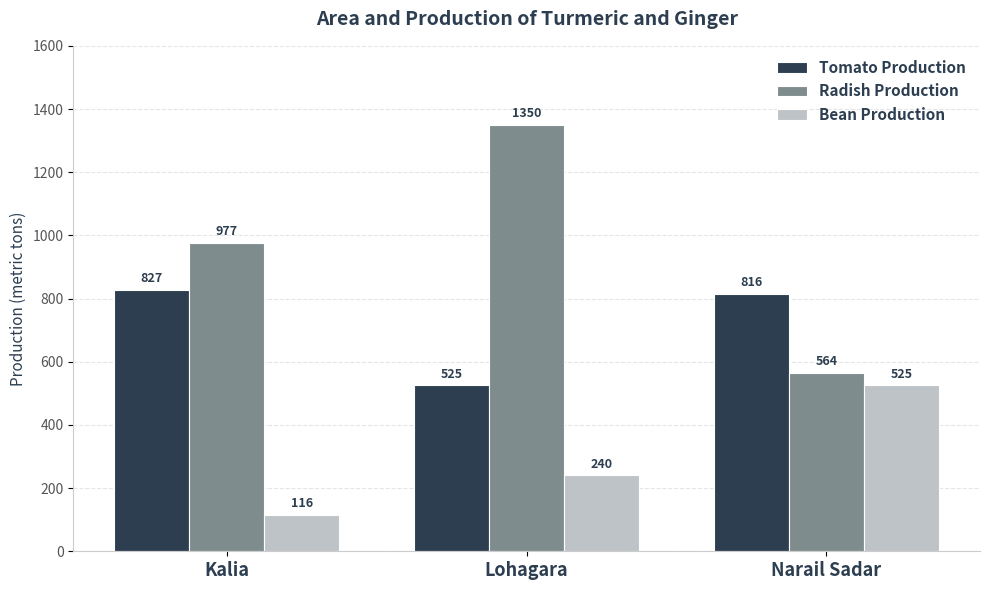

What is the lowest value of the Tomato Production series?

525